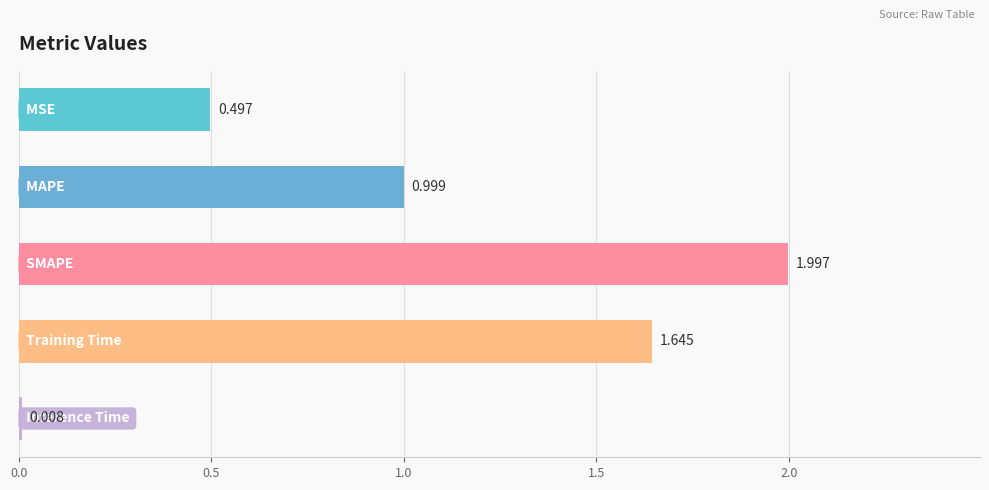

Are the bars grouped side by side (vs. stacked)?

No